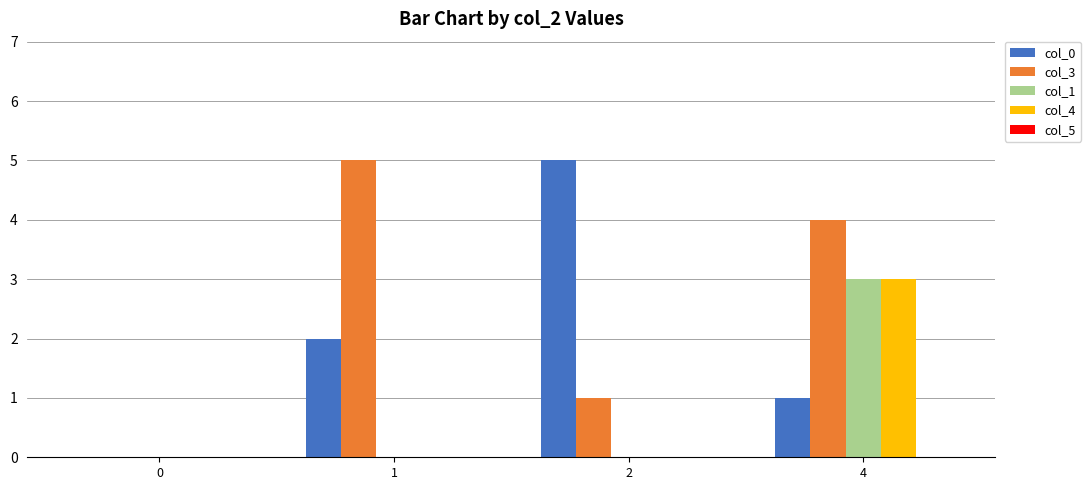

Is it true that col_1 equals 1 at 4?

False